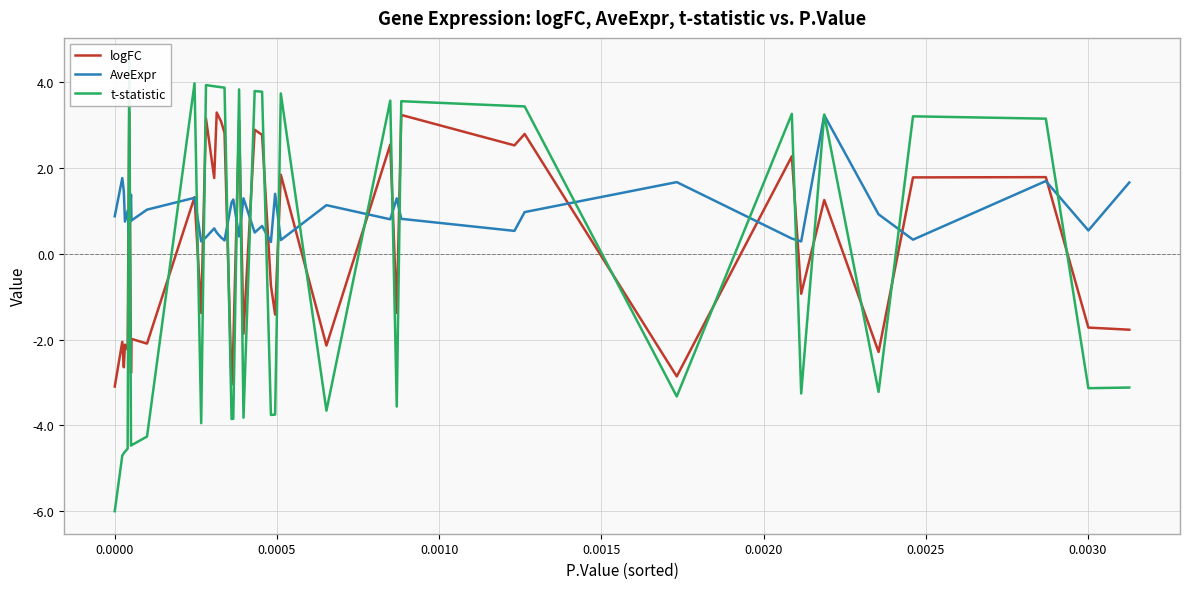

What is the highest value of the AveExpr series?

3.2